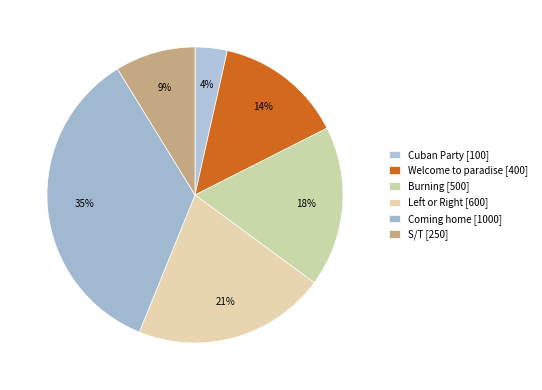

Count the number of slices in the pie.

6